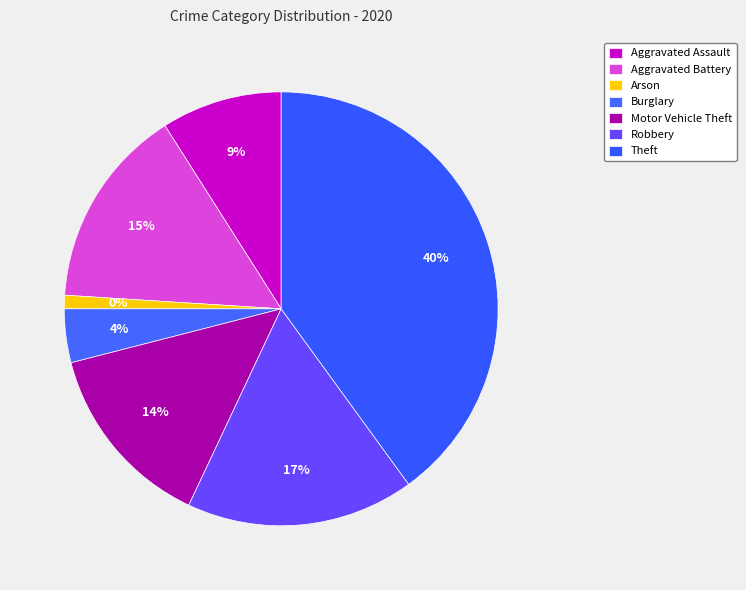

Does Burglary account for over 50% of the chart?

No